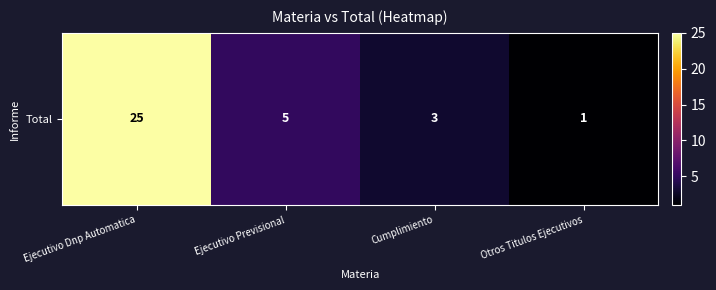

Reading left to right, list all the values displayed in this chart.

Ejecutivo Dnp Automatica=25	Ejecutivo Previsional=5	Cumplimiento=3	Otros Titulos Ejecutivos=1